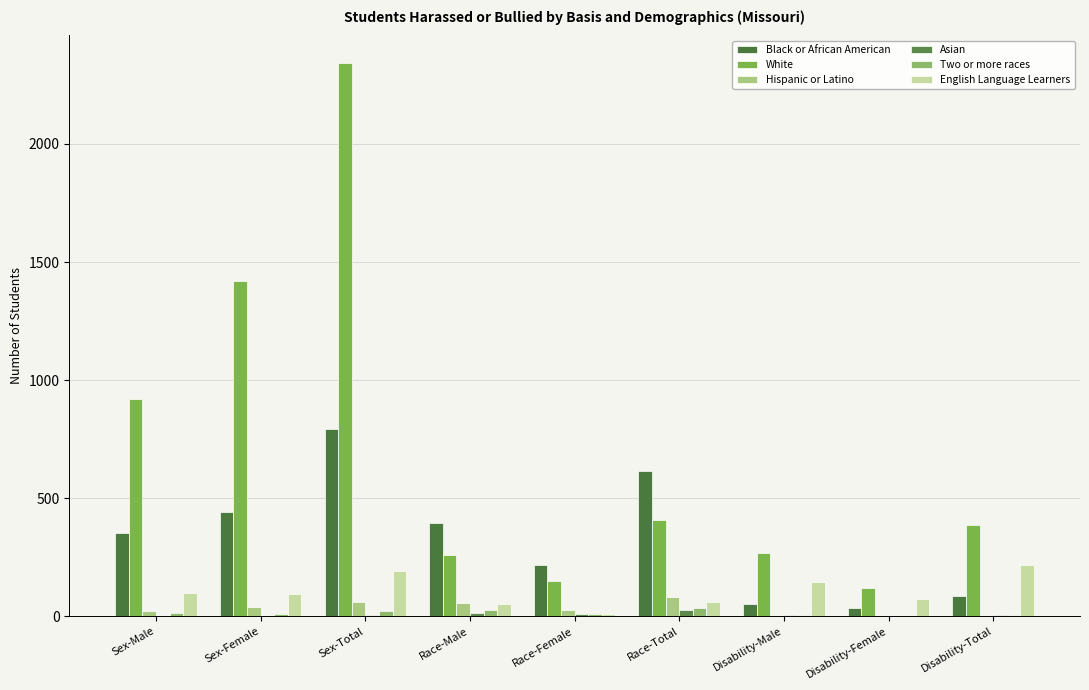

At which label does Hispanic or Latino first exceed 27?

Sex-Female